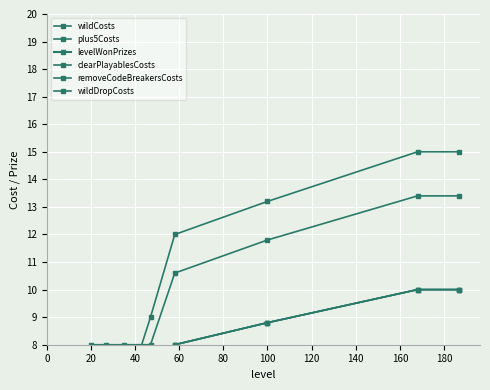

The removeCodeBreakersCosts series shows 2.7 at 60. True or false?

False